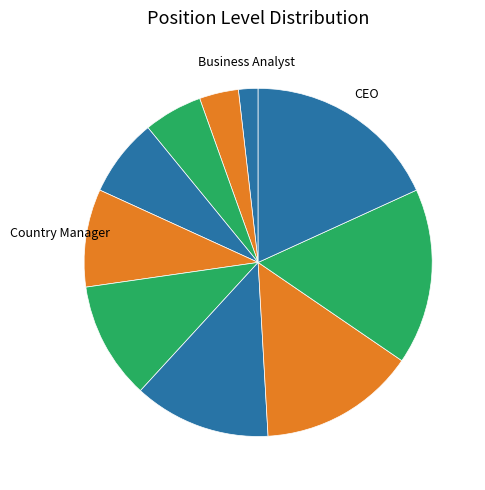

What is the largest slice in the pie chart?

CEO